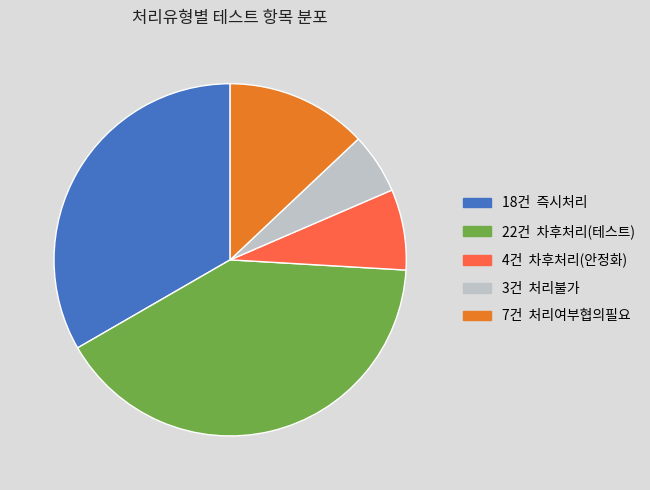

Is there a majority slice in this chart?

No